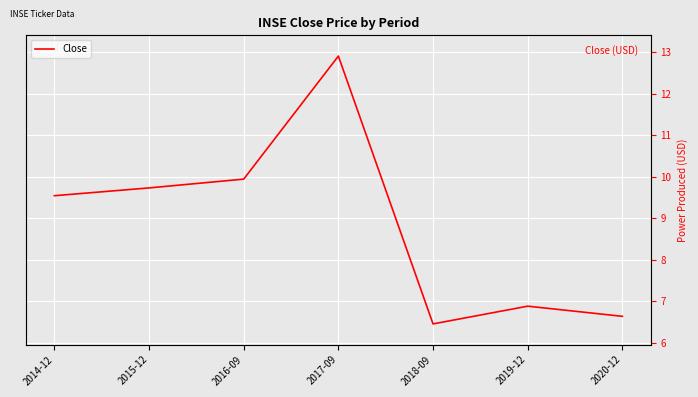

Where is the data nearest to the value 9?

2014-12